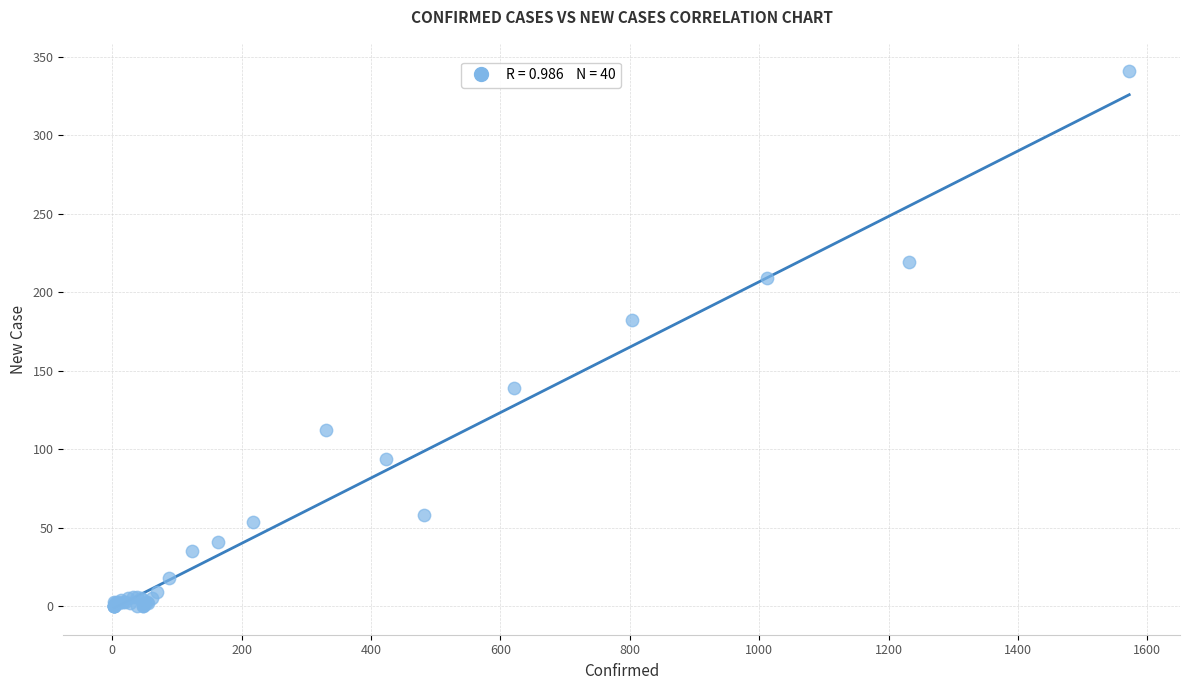

What Y value in the scatter plot is closest to 170?

182